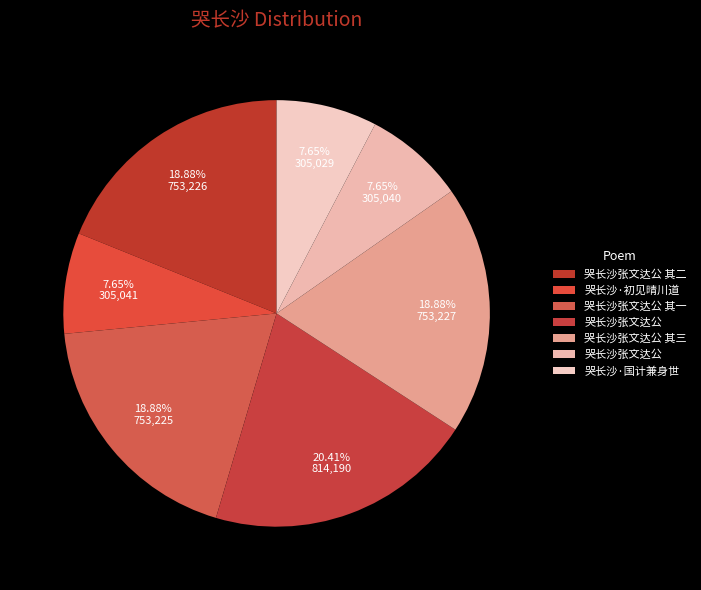

How many segments does this pie chart have?

7